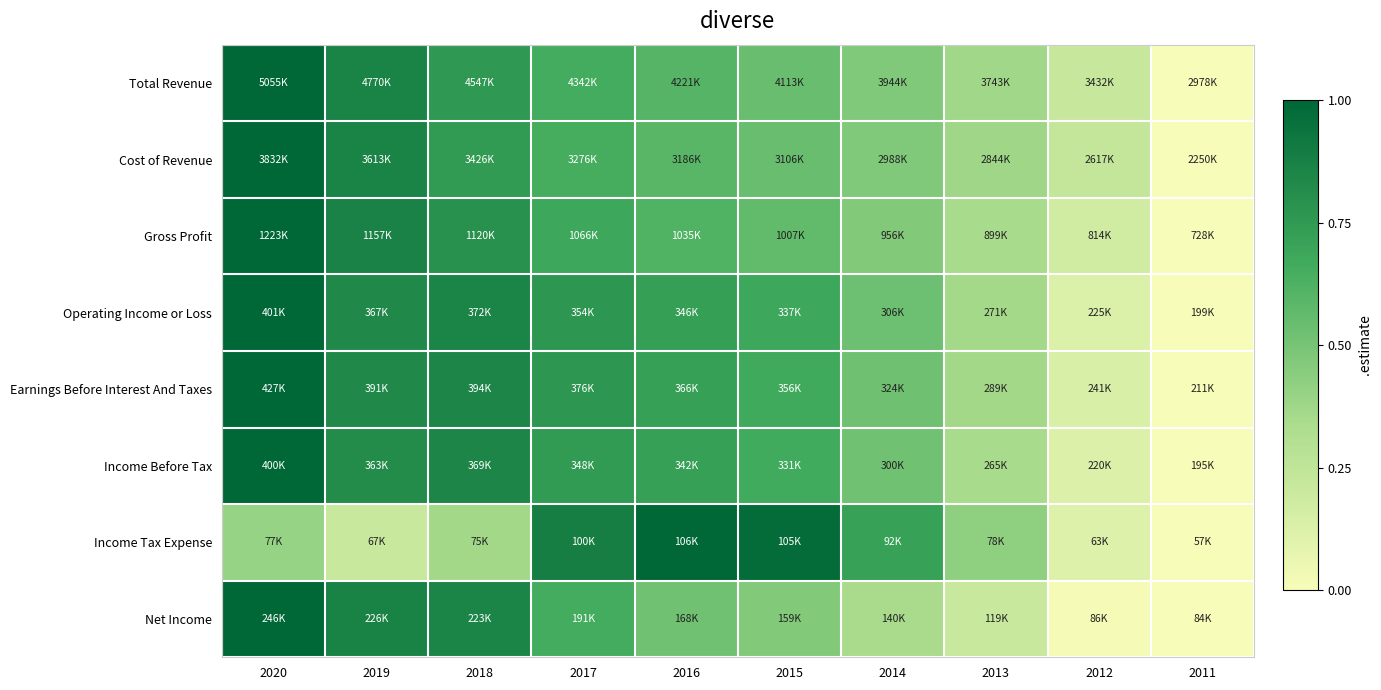

Which has a higher value, 2011 or 2014?

2014